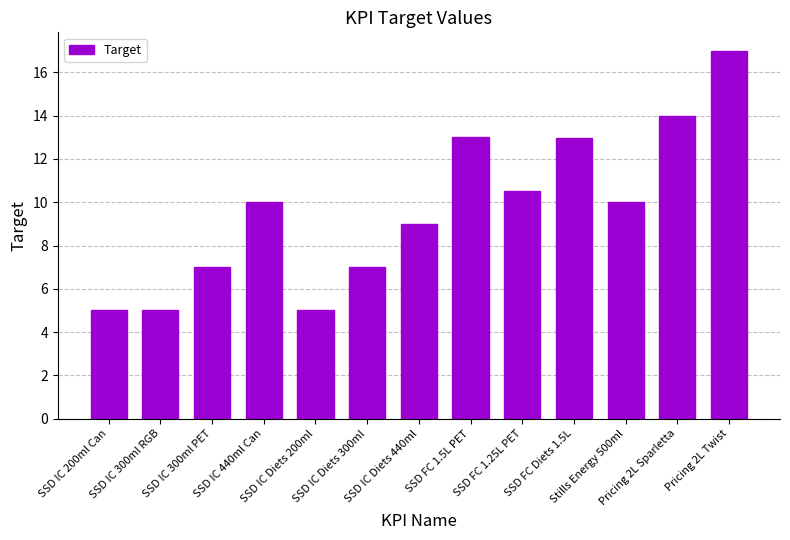

What is the change in value from SSD IC Diets 440ml to SSD FC 1.25L PET?

+1.5